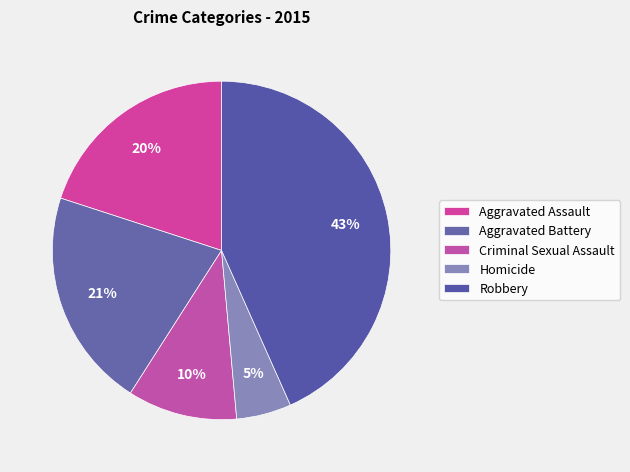

Combined, do Criminal Sexual Assault and Aggravated Assault account for over 50%?

No